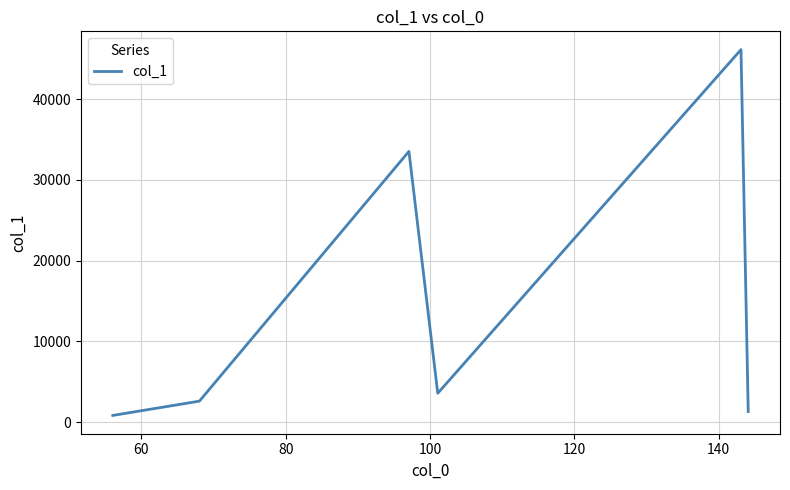

How many series are shown in this chart?

1